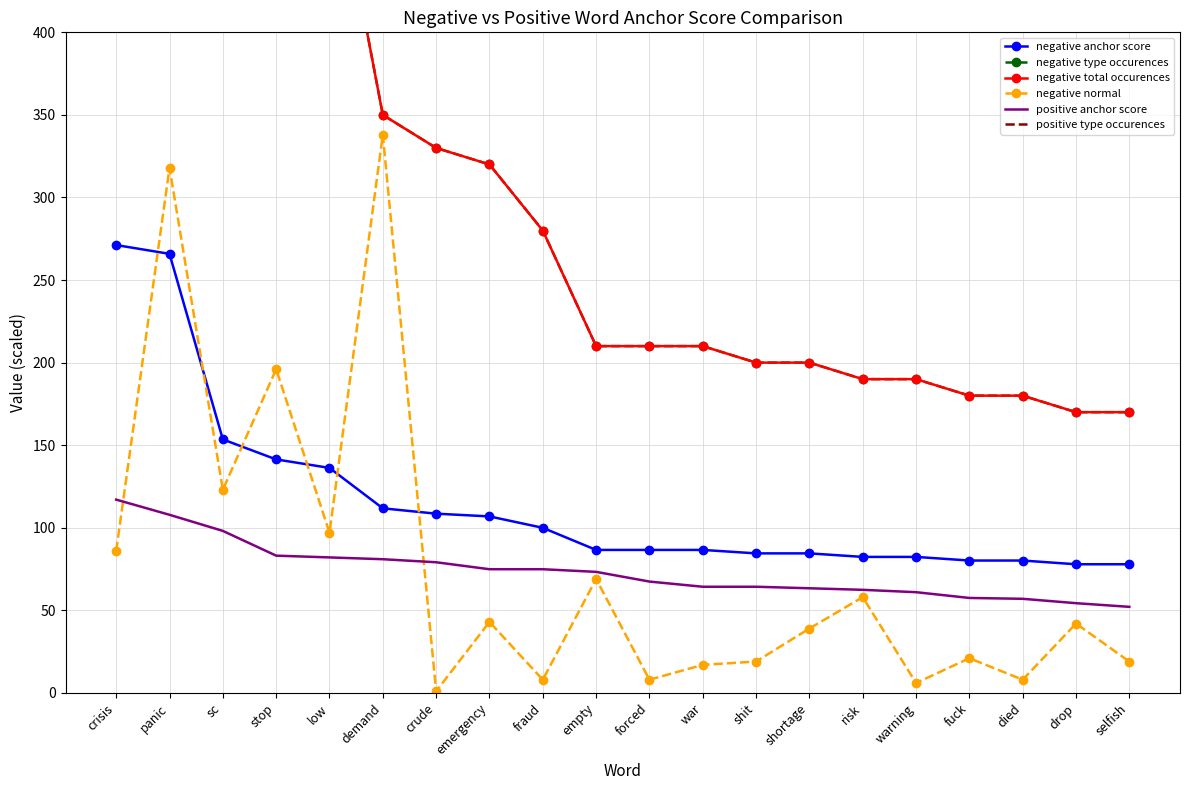

Rank the categories by positive anchor score value from lowest to highest.

selfish, drop, died, fuck, warning, risk, shortage, war, shit, forced, empty, emergency, fraud, crude, demand, low, stop, sc, panic, crisis